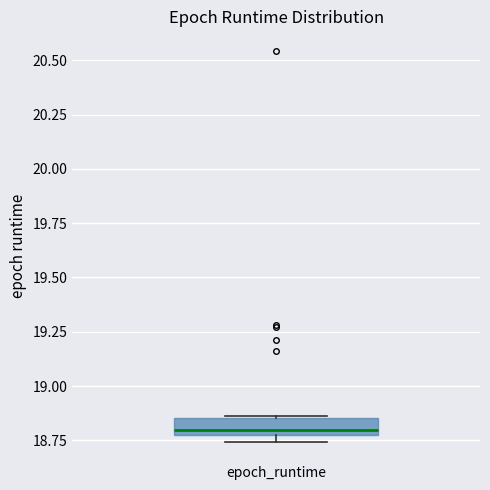

Read this box plot against the y-axis: the position of the median line, the range covered by the box, and the ends of both whiskers. The values are not printed on the chart, so give them approximately, as read against the axis.

median 18.80, box 18.75 to 18.85, whiskers 18.75 (just below the box's lower edge) to 18.85